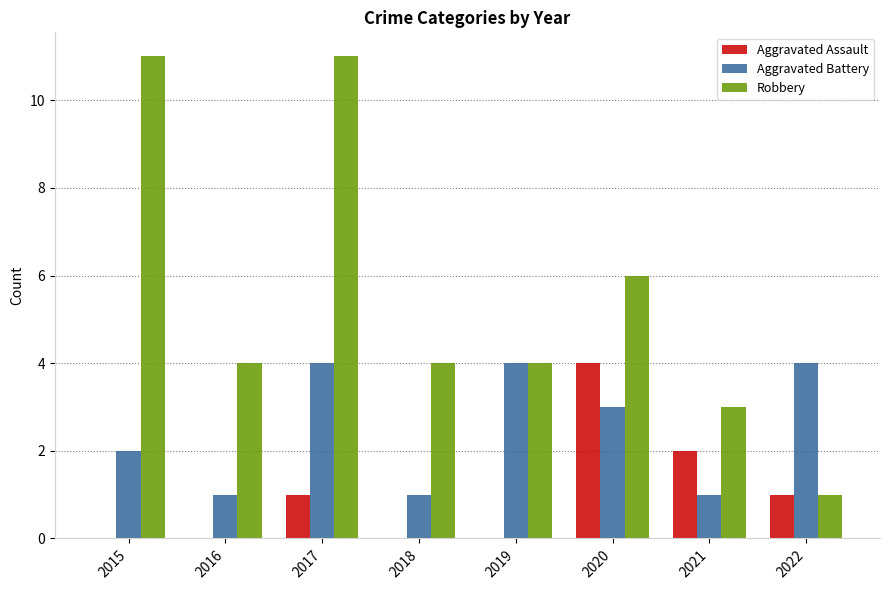

Does the chart contain stacked bars?

No